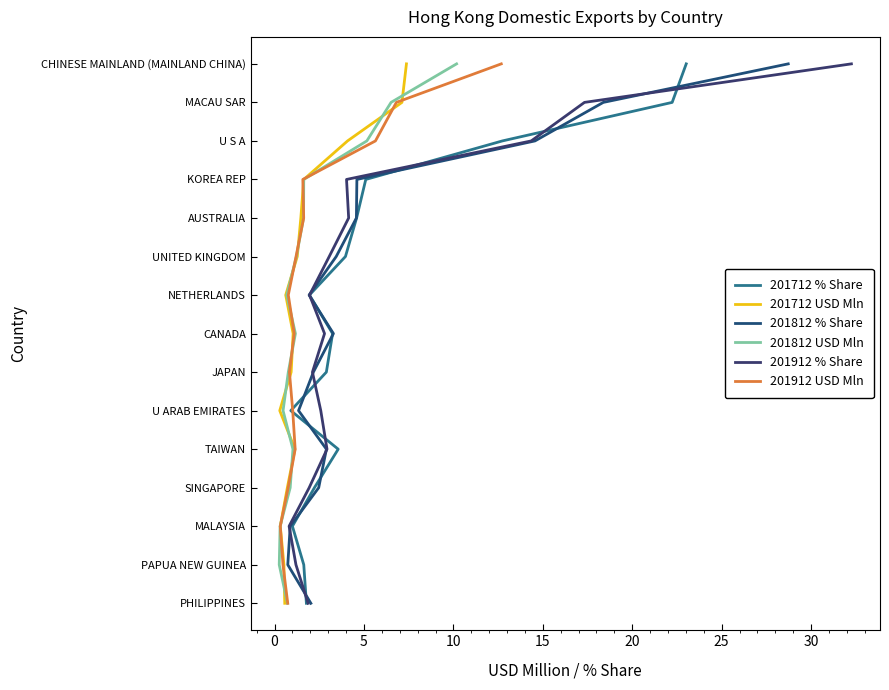

The value of 201812 % Share at 14 is 19. True or false?

False